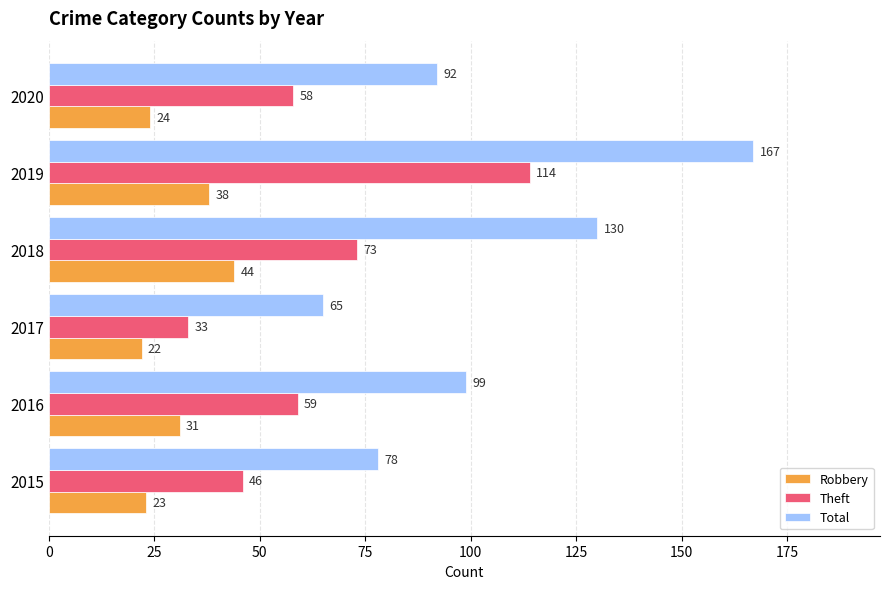

What is the difference between the Total values at 2018 and 2015?

52